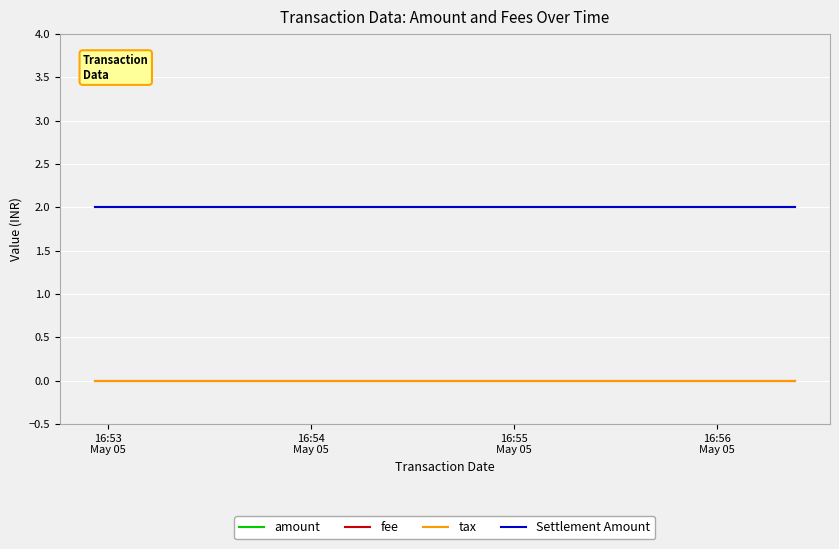

What is the label of the 3rd point from the left?

16:55
May 05